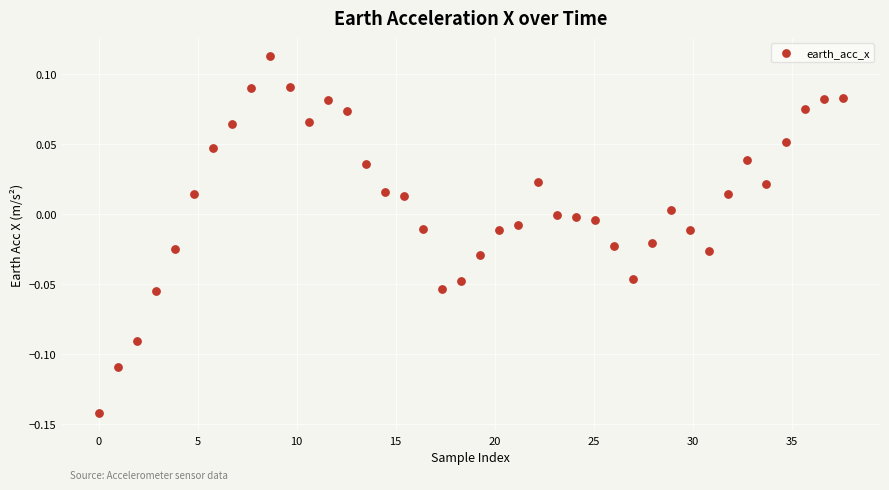

What is the range of X values (max minus min)?

37.6